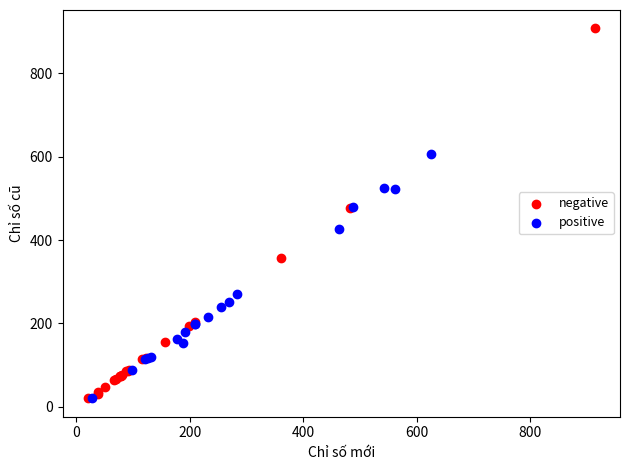

Which series has the largest Y range (max minus min)?

negative